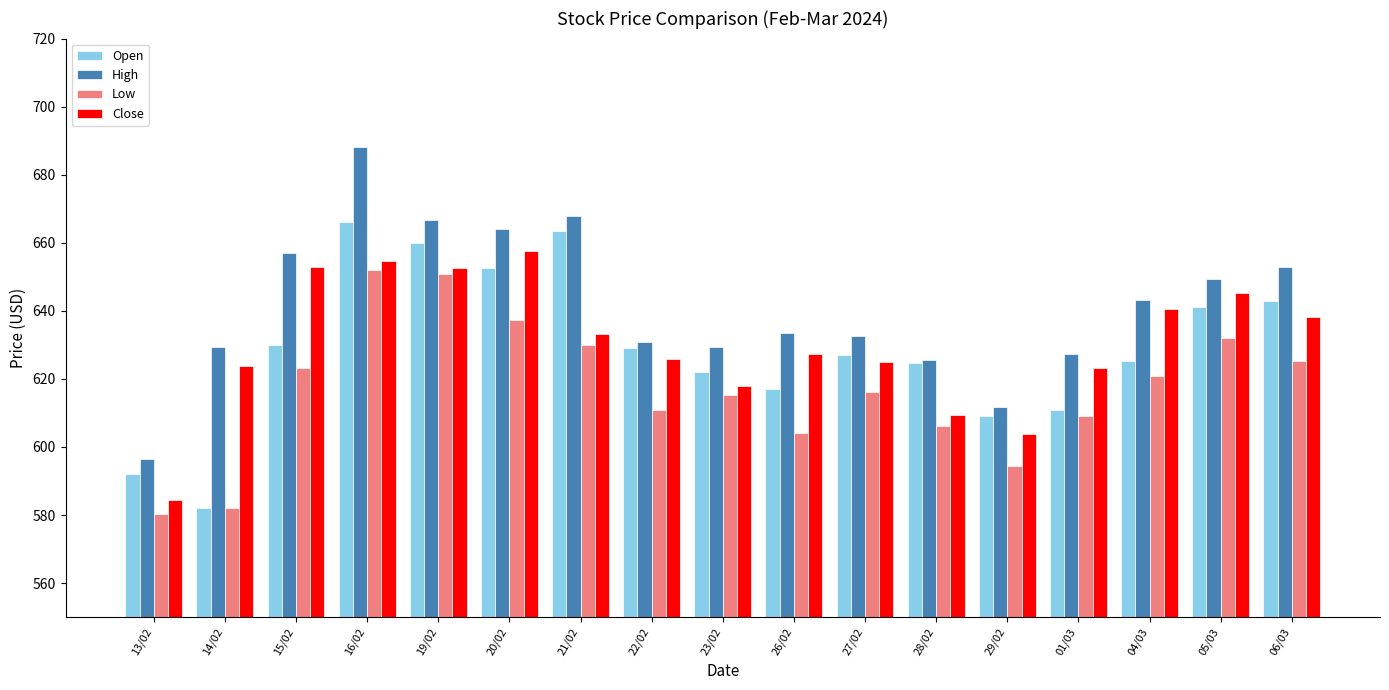

What is the minimum value shown in the chart?

580.3